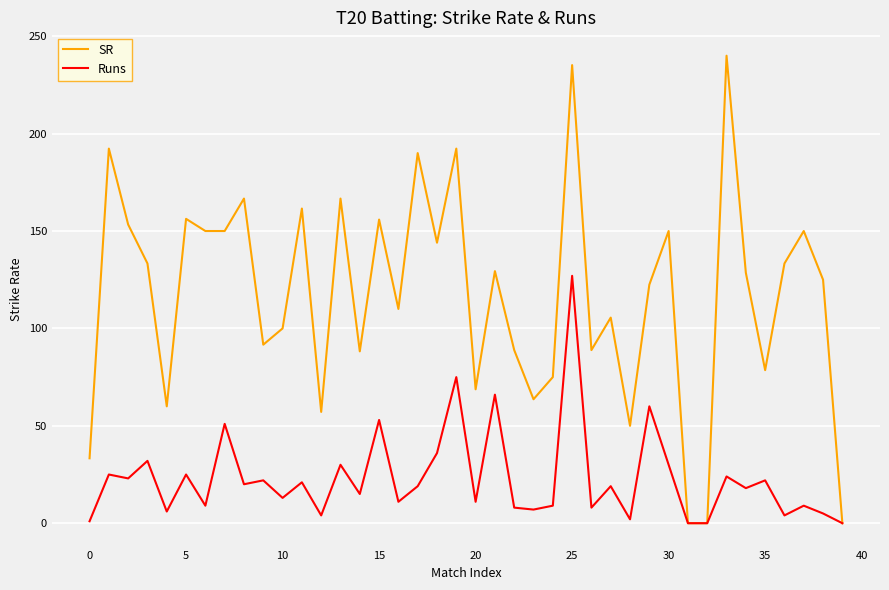

Which series has the widest spread of values?

SR